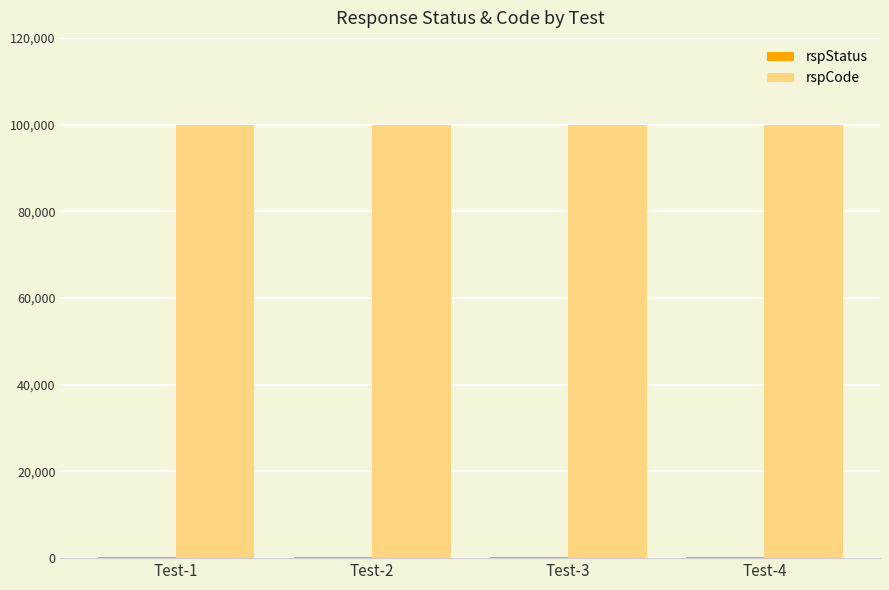

What is the maximum value shown in the chart?

100000